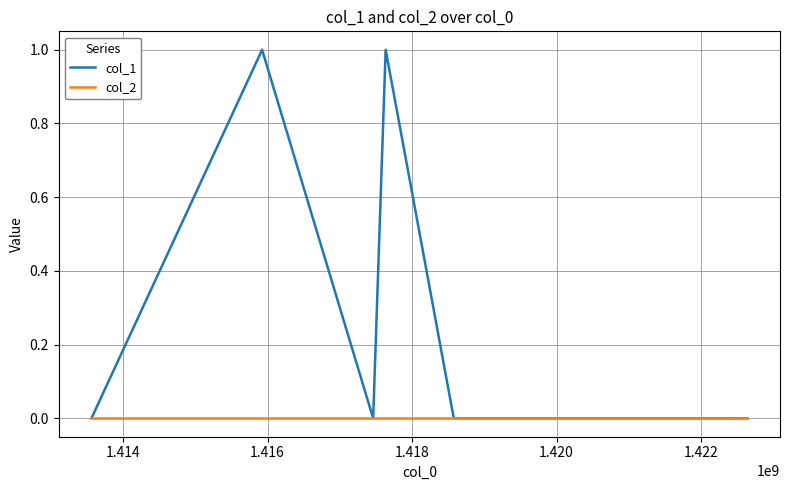

Reading left to right, list all the values displayed in this chart.

col_1: 0	1	0	1	0	0	0
col_2: 0	0	0	0	0	0	0